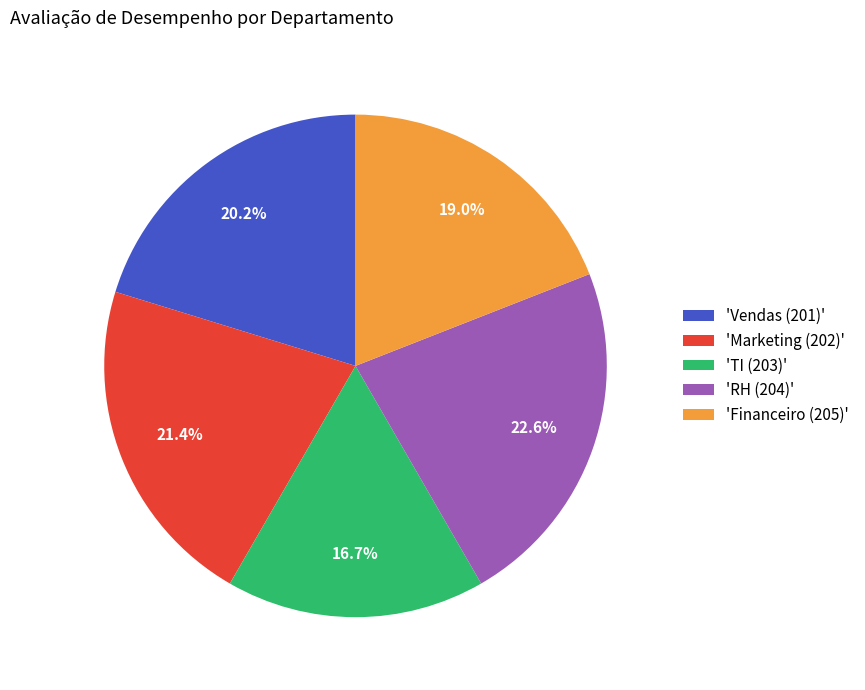

To the nearest percent, what is the average slice percentage?

20%